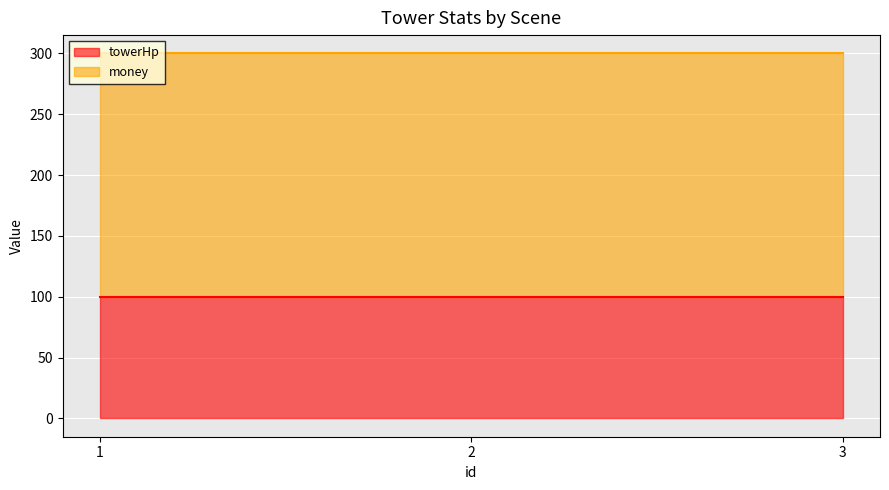

At how many categories does at least one series exceed 186?

3